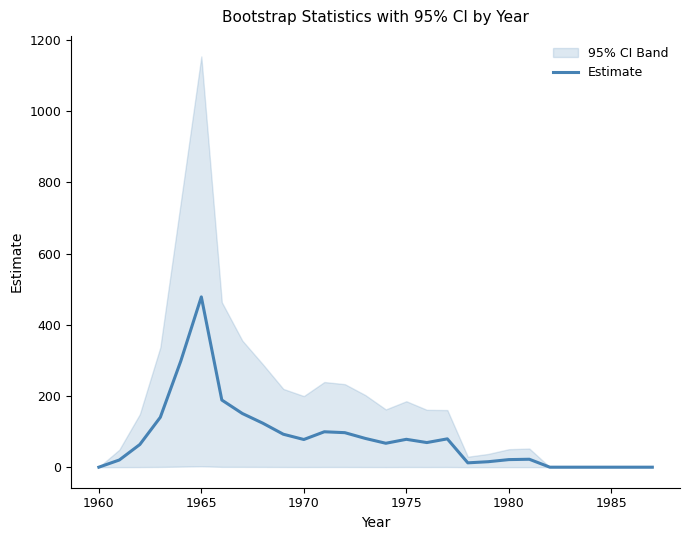

Reading left to right, transcribe all the data shown in this chart.

0.0	20.2	63.7	140.3	298.5	478.5	188.7	150.9	123.6	92.6	77.8	99.5	97.0	80.8	67.2	78.3	69.2	79.6	12.2	15.4	21.3	22.3	0.0	0.0	0.0	0.0	0.0	0.0